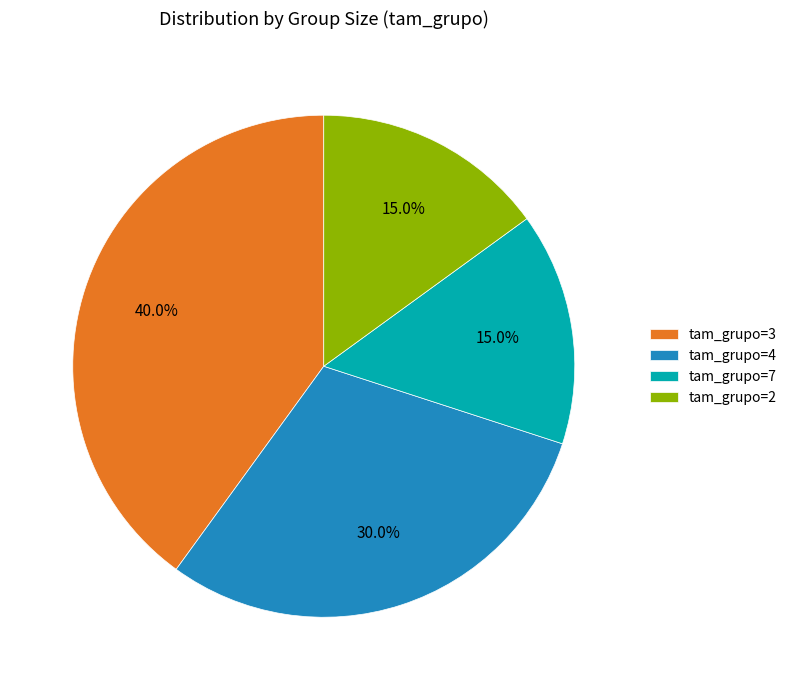

Does any single category account for the majority?

No